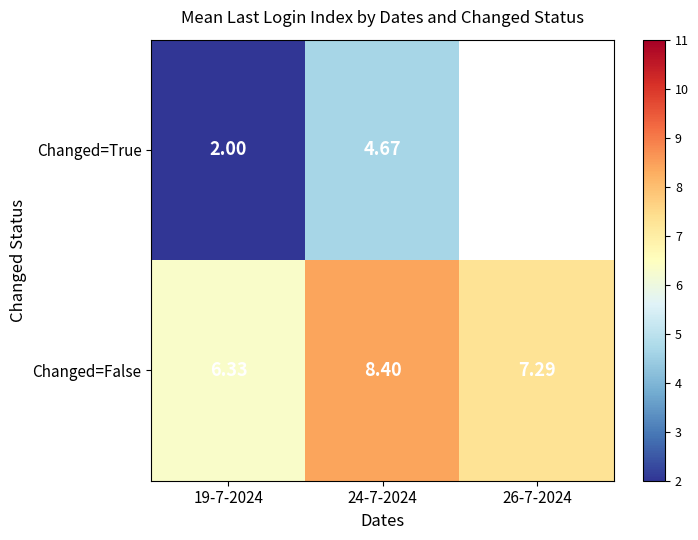

At which category does the chart reach its minimum across all series?

19-7-2024